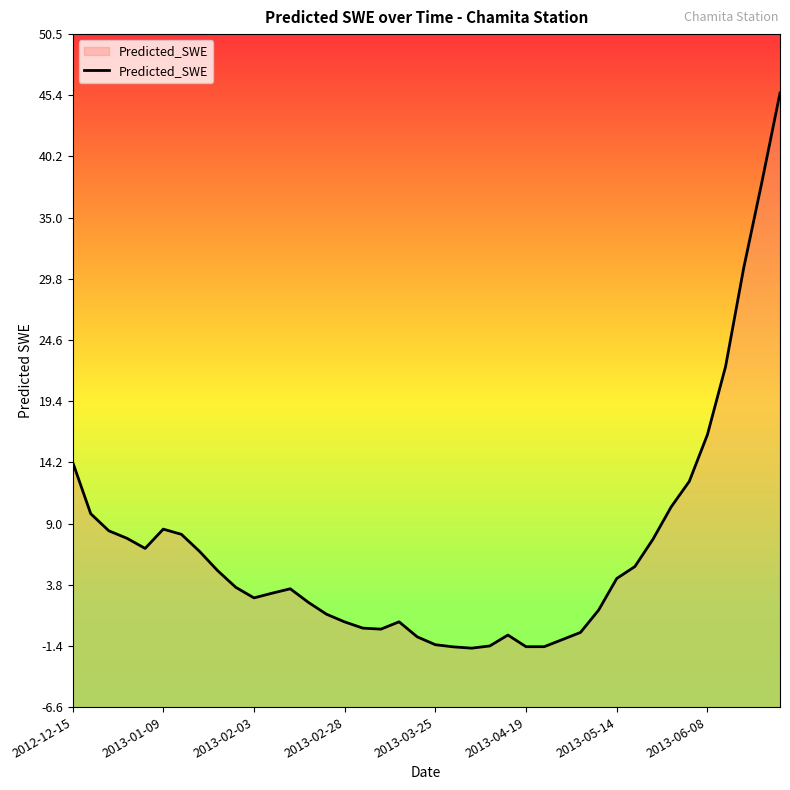

How many points are higher than both their immediate neighbors (excluding endpoints)?

4